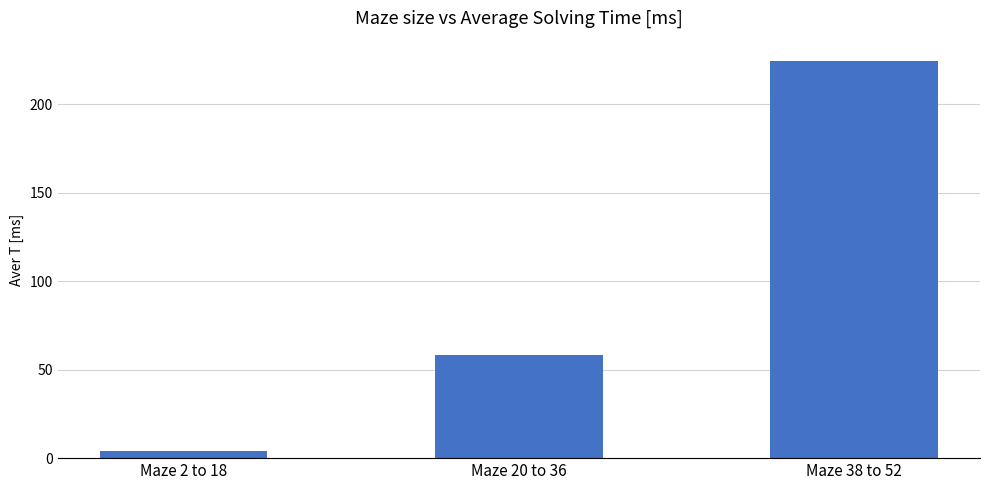

What is the ratio of the value at Maze 20 to 36 to the value at Maze 38 to 52?

0.3